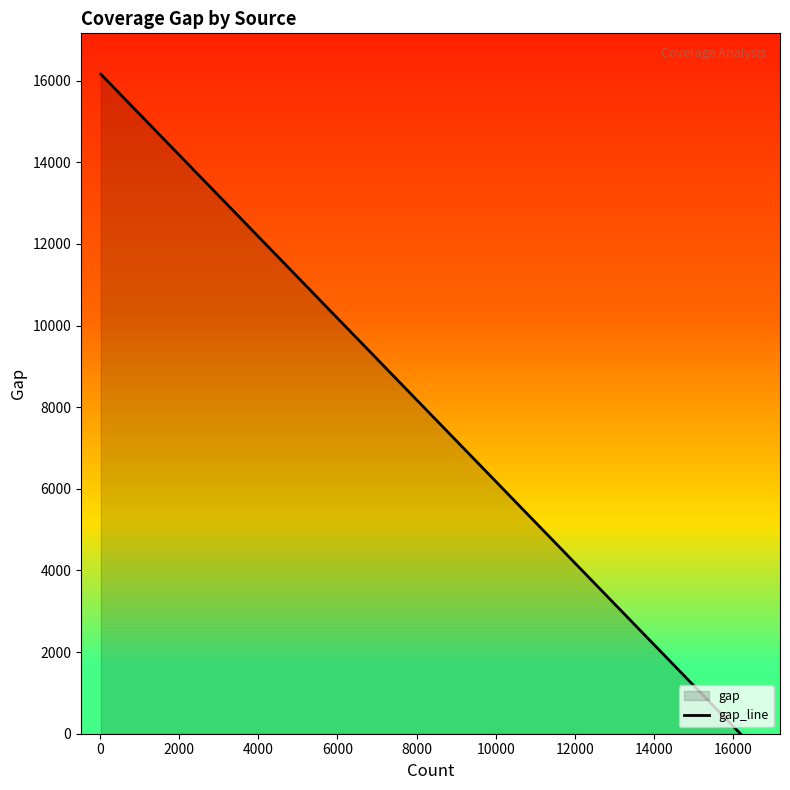

What is the difference between the maximum and second lowest values?

10273